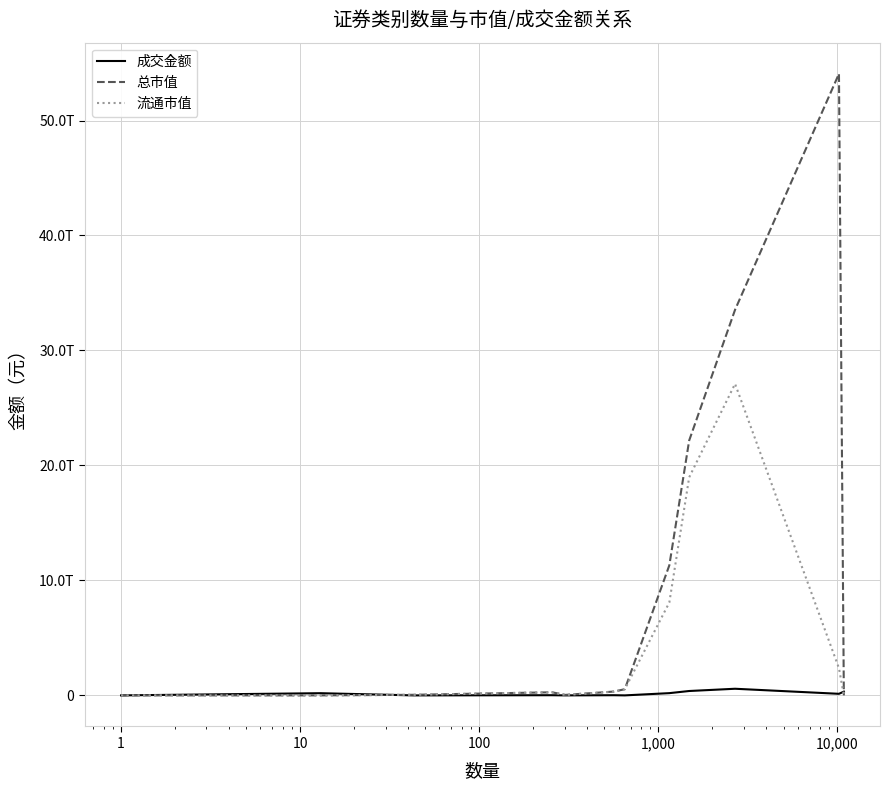

After their last crossing, which series has the higher values: 成交金额 or 总市值?

成交金额